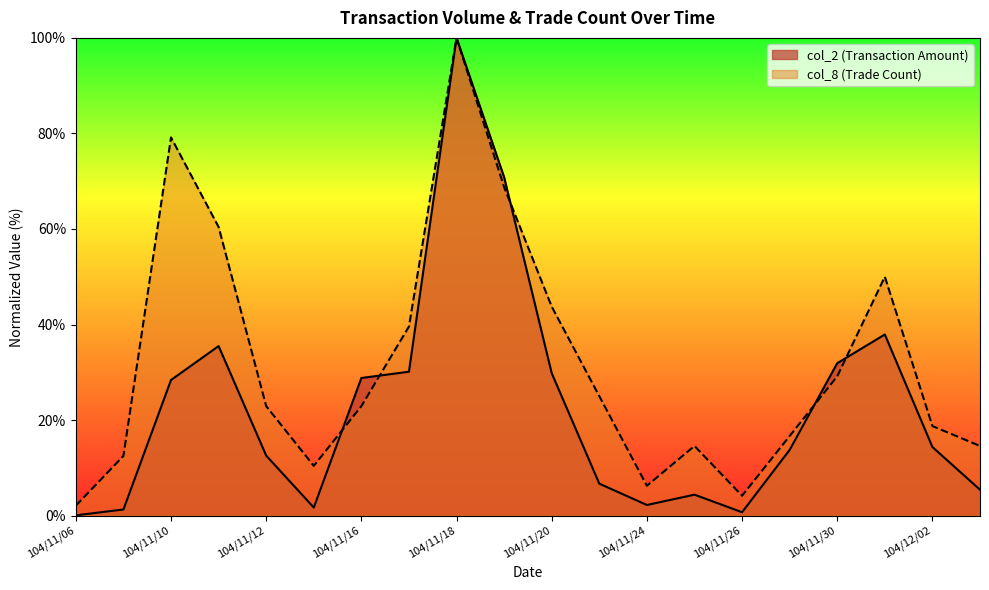

Where is col_2 nearest to the value 50?

104/12/01